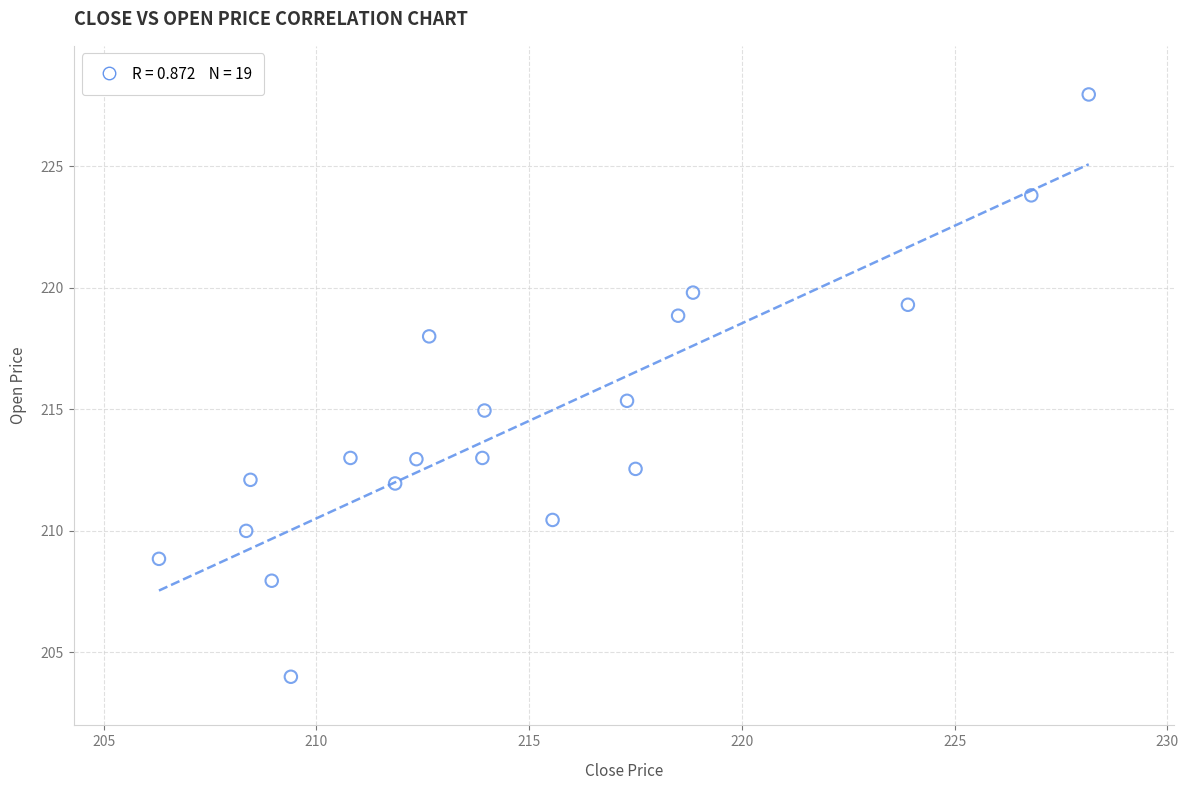

What is the range of X values (max minus min)?

21.8